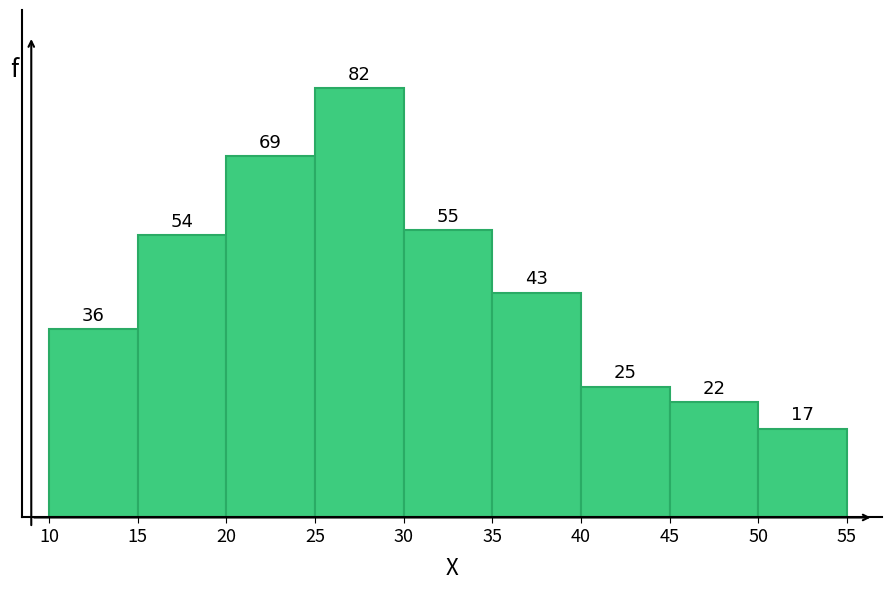

What is the height of the bar covering 40 to 45 on the x-axis?

25